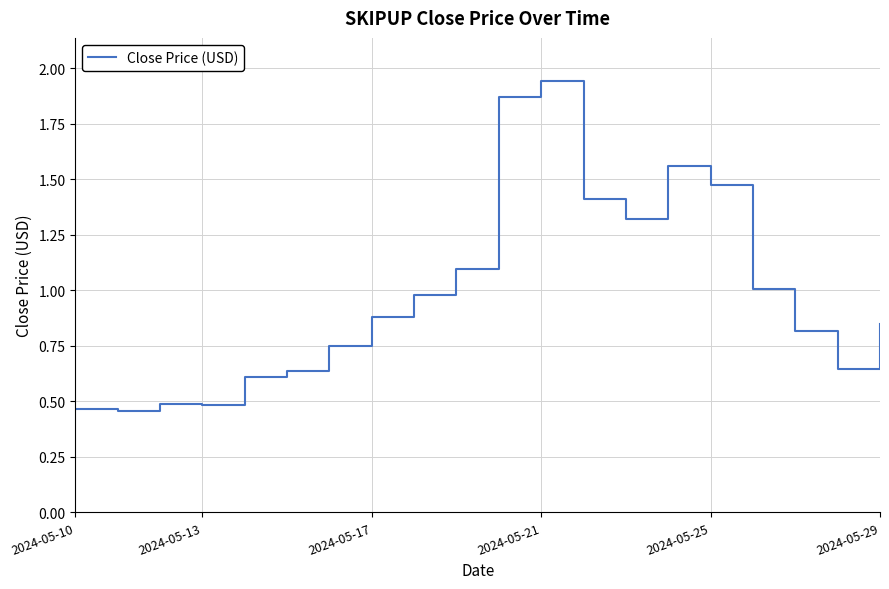

What is the sum of all values?

19.7